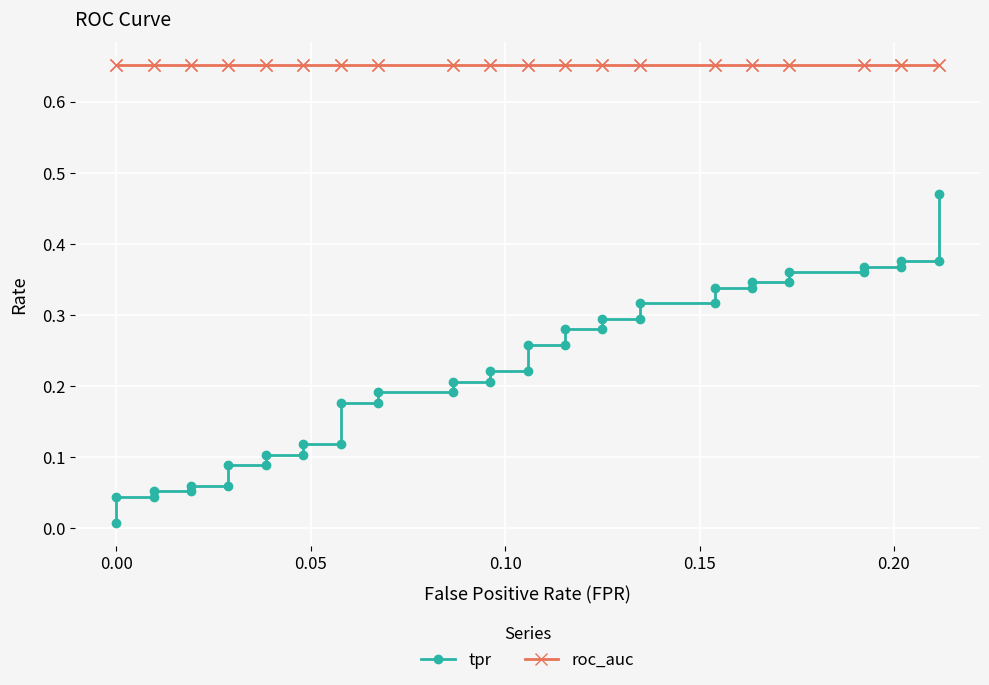

Is the value of tpr at 29 greater than the value of roc_auc at 21?

No